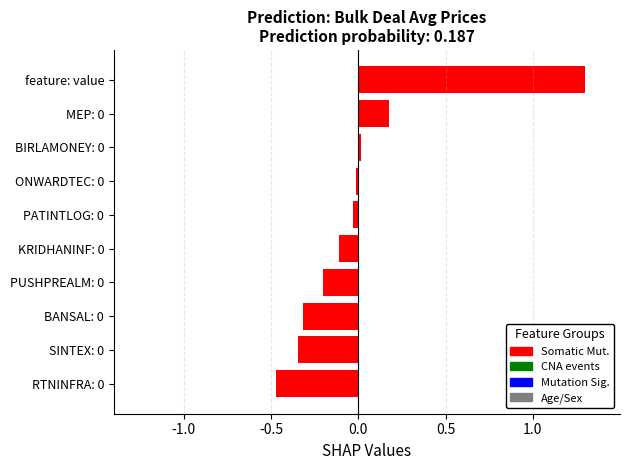

The value at KRIDHANINF: 0 is -0.1. True or false?

True